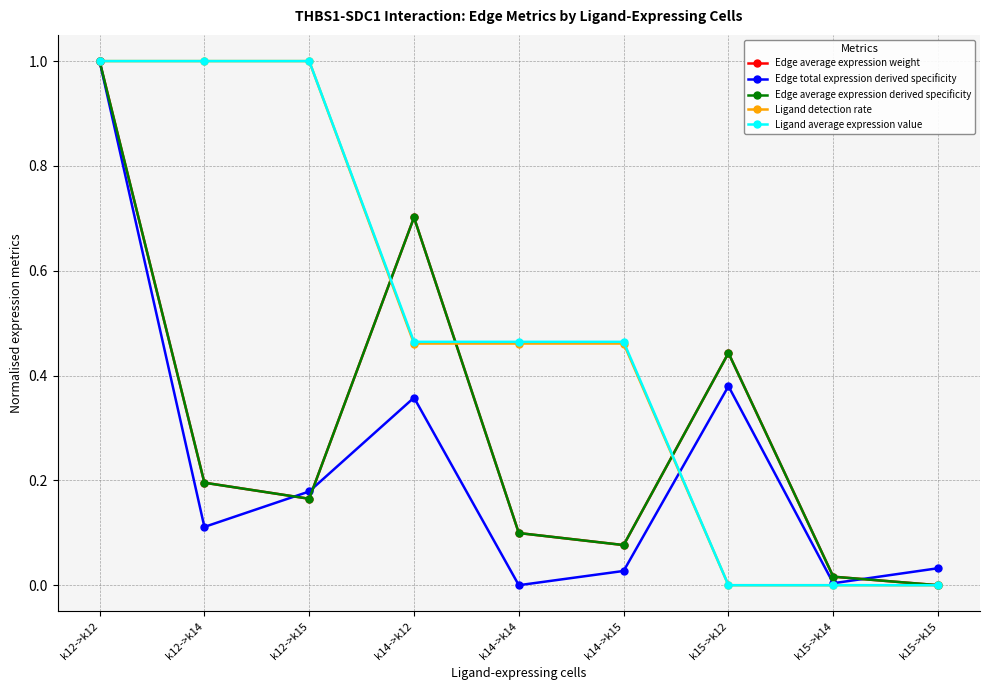

Reading left to right, what are all the values shown in this chart?

Edge average expression weight: k12->k12=1.0	k12->k14=0.2	k12->k15=0.2	k14->k12=0.7	k14->k14=0.1	k14->k15=0.1	k15->k12=0.4	k15->k14=0.0	k15->k15=0.0
Edge total expression derived specificity: k12->k12=1.0	k12->k14=0.1	k12->k15=0.2	k14->k12=0.4	k14->k14=0.0	k14->k15=0.0	k15->k12=0.4	k15->k14=0.0	k15->k15=0.0
Edge average expression derived specificity: k12->k12=1.0	k12->k14=0.2	k12->k15=0.2	k14->k12=0.7	k14->k14=0.1	k14->k15=0.1	k15->k12=0.4	k15->k14=0.0	k15->k15=0.0
Ligand detection rate: k12->k12=1.0	k12->k14=1.0	k12->k15=1.0	k14->k12=0.5	k14->k14=0.5	k14->k15=0.5	k15->k12=0.0	k15->k14=0.0	k15->k15=0.0
Ligand average expression value: k12->k12=1.0	k12->k14=1.0	k12->k15=1.0	k14->k12=0.5	k14->k14=0.5	k14->k15=0.5	k15->k12=0.0	k15->k14=0.0	k15->k15=0.0